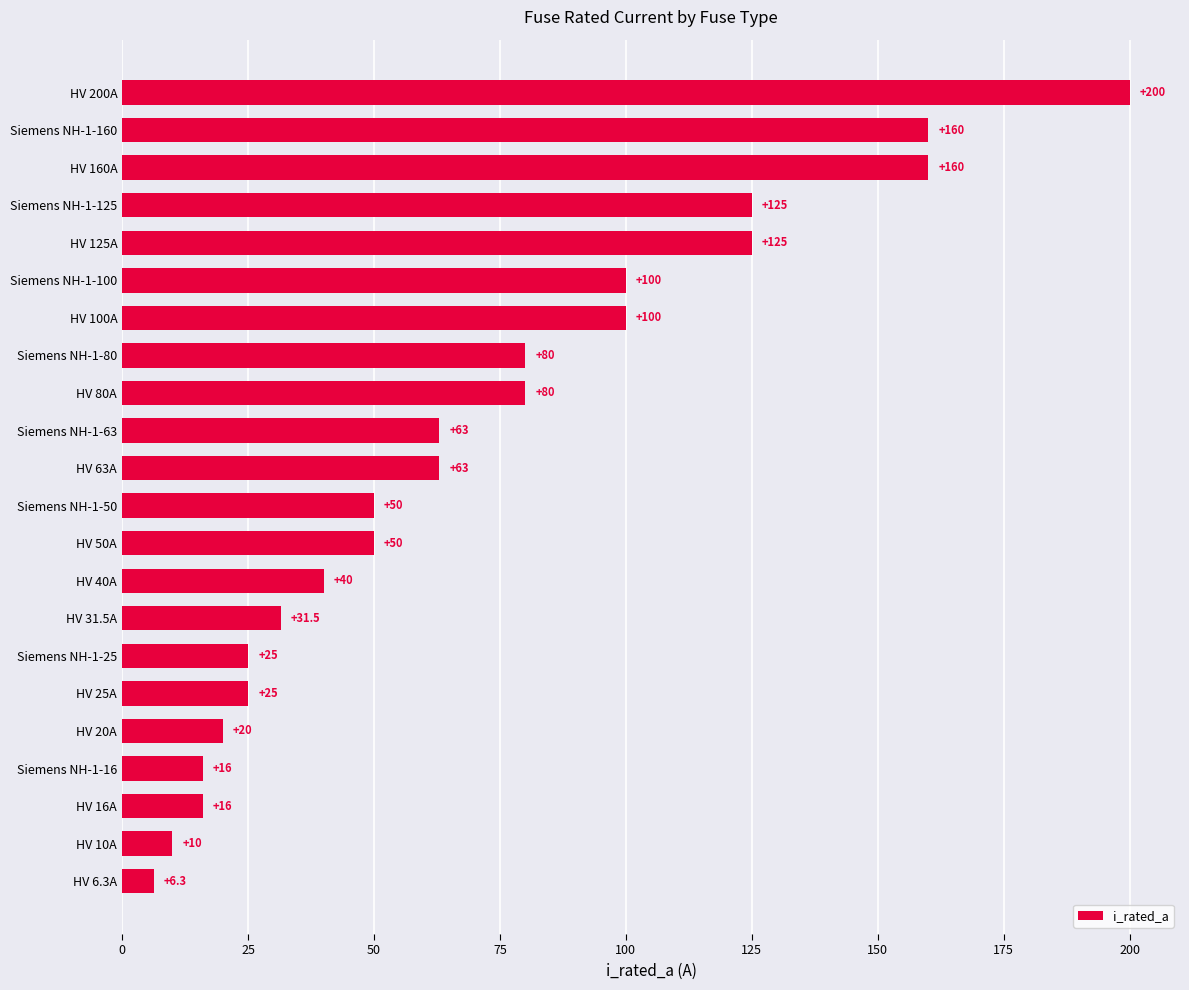

The value at Siemens NH-1-100 is 100.0. True or false?

True